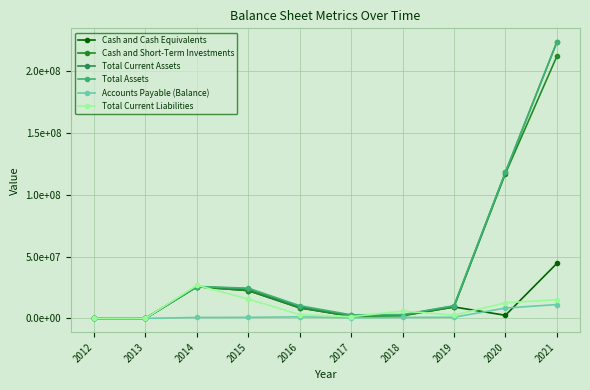

What is the sum of the Total Current Assets values at 2018 and 2013?

2756426